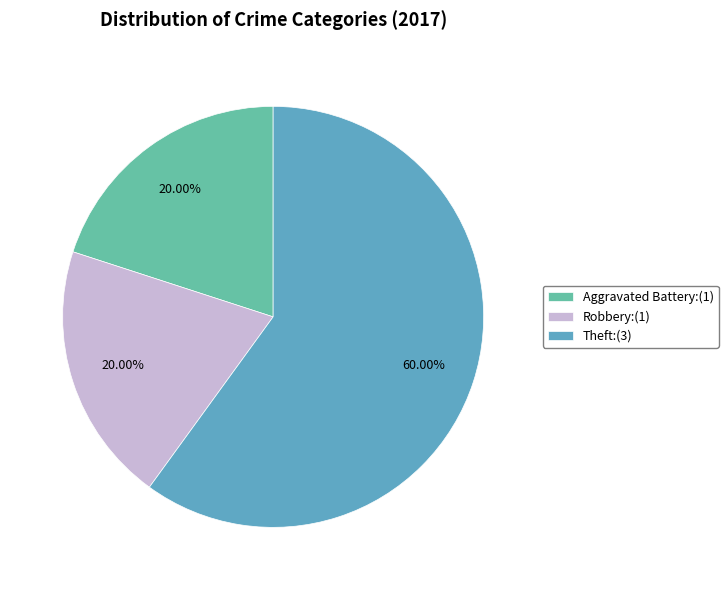

Does any single category account for the majority?

Yes